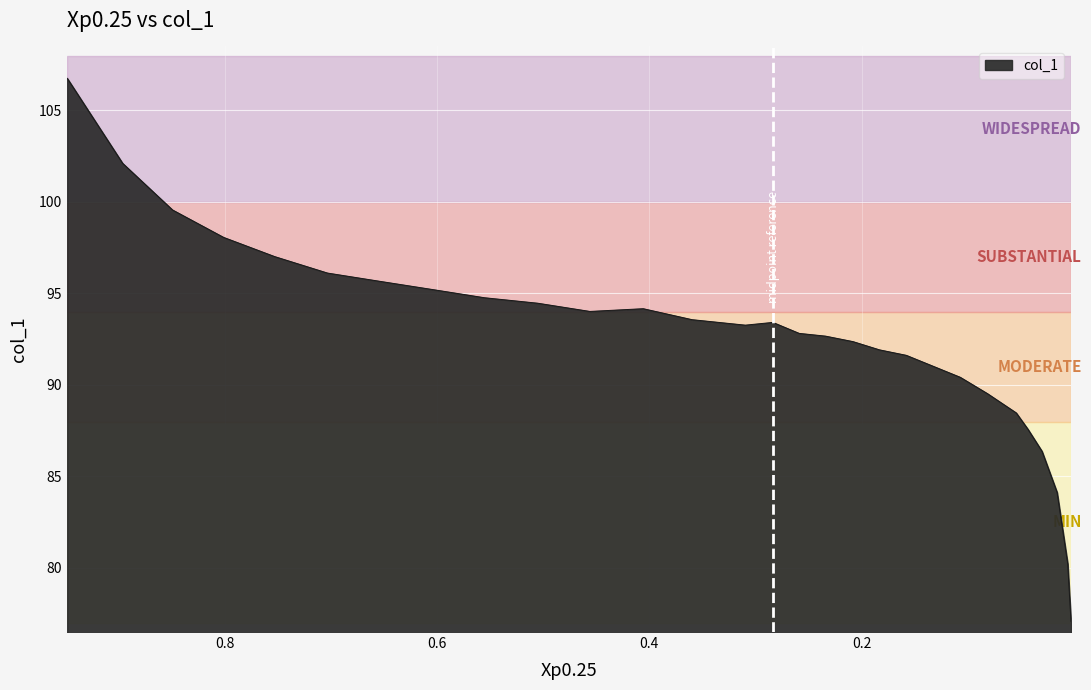

At which label is the value closest to 91?

0.1326